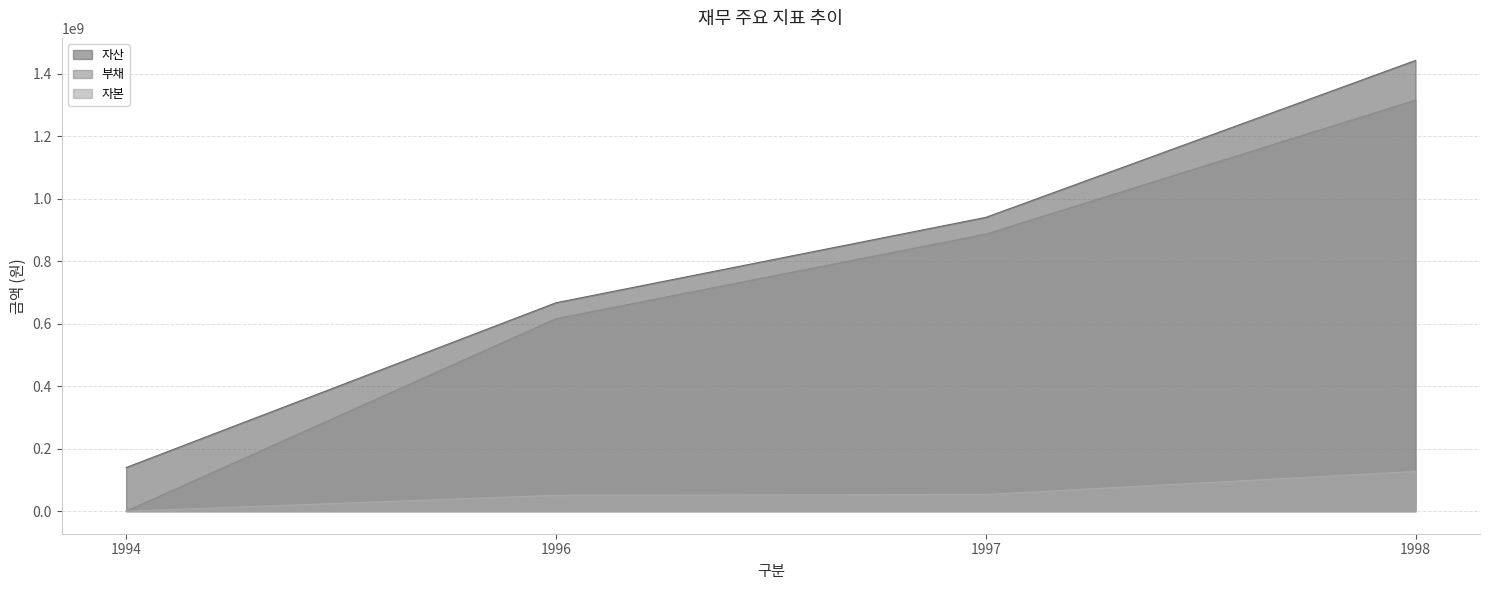

Reading left to right, transcribe all the data shown in this chart.

자산: 1994=139699788	1996=666910438	1997=940083661	1998=1442370061
부채: 1994=0	1996=615924555	1997=886546911	1998=1315332365
자본: 1994=0	1996=50985883	1997=53536750	1998=127037696